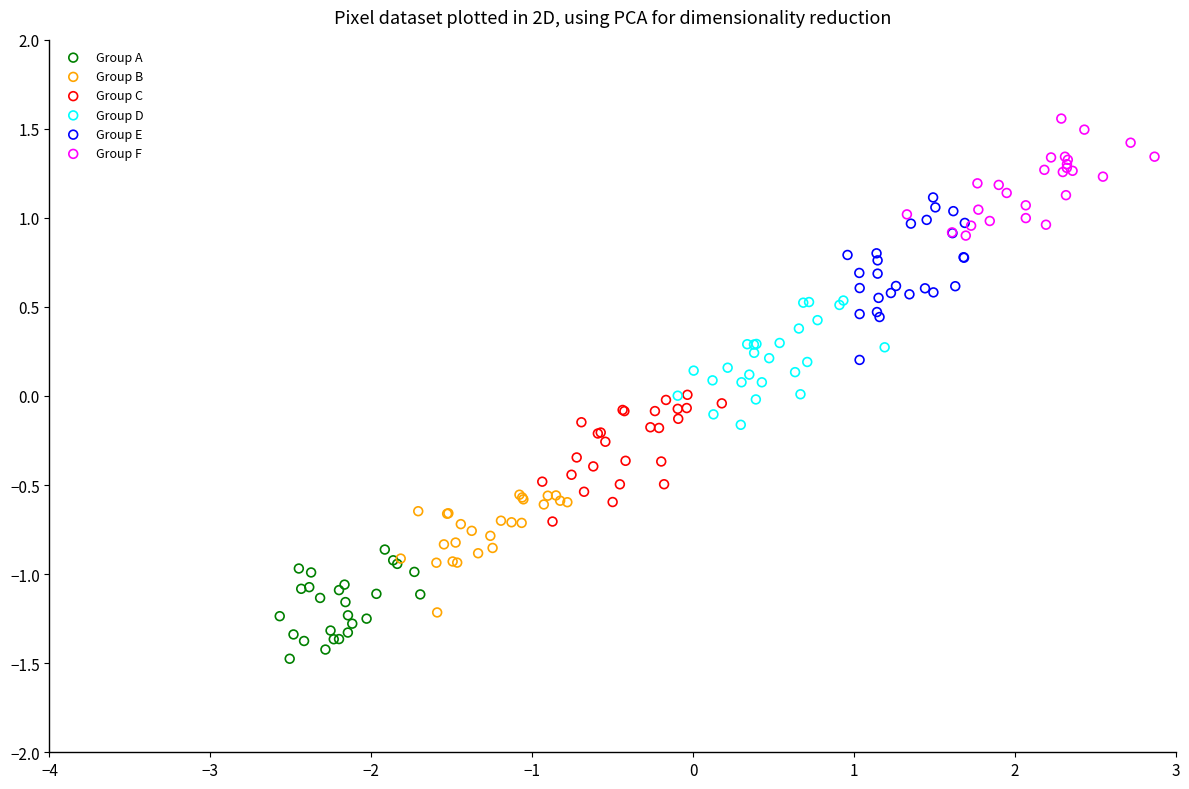

Which series reaches the minimum Y coordinate?

Group A